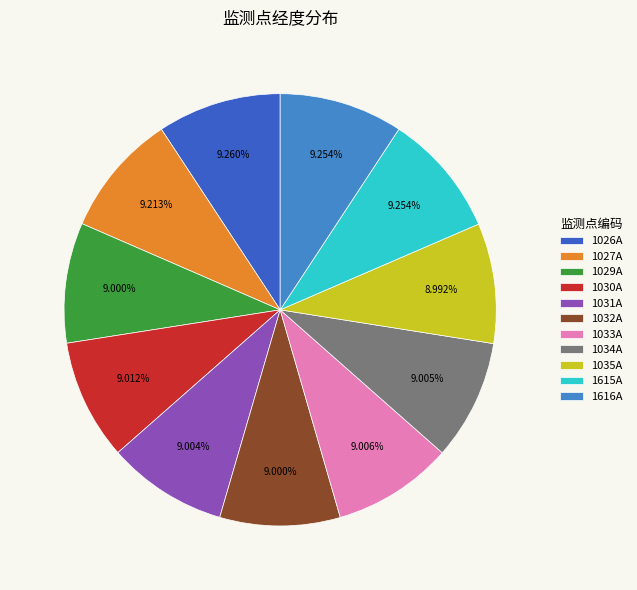

Count the number of slices in the pie.

11